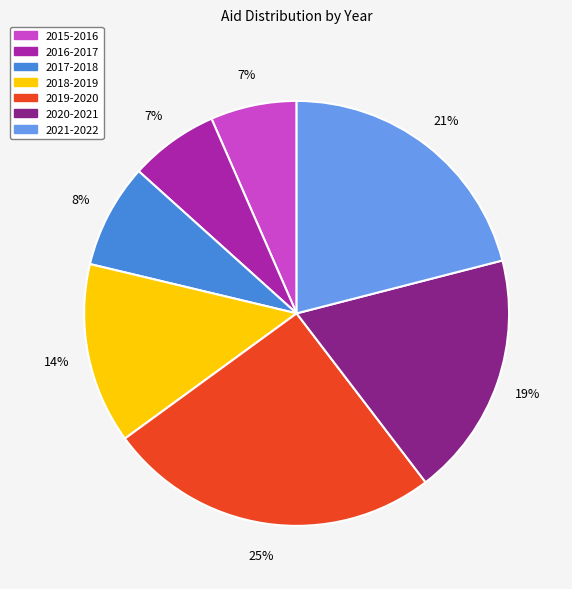

Count the number of slices in the pie.

7